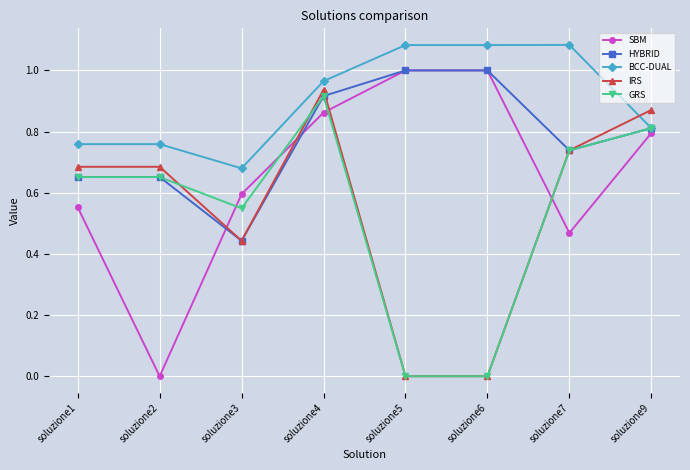

After their last crossing, which series has the higher values: IRS or SBM?

IRS